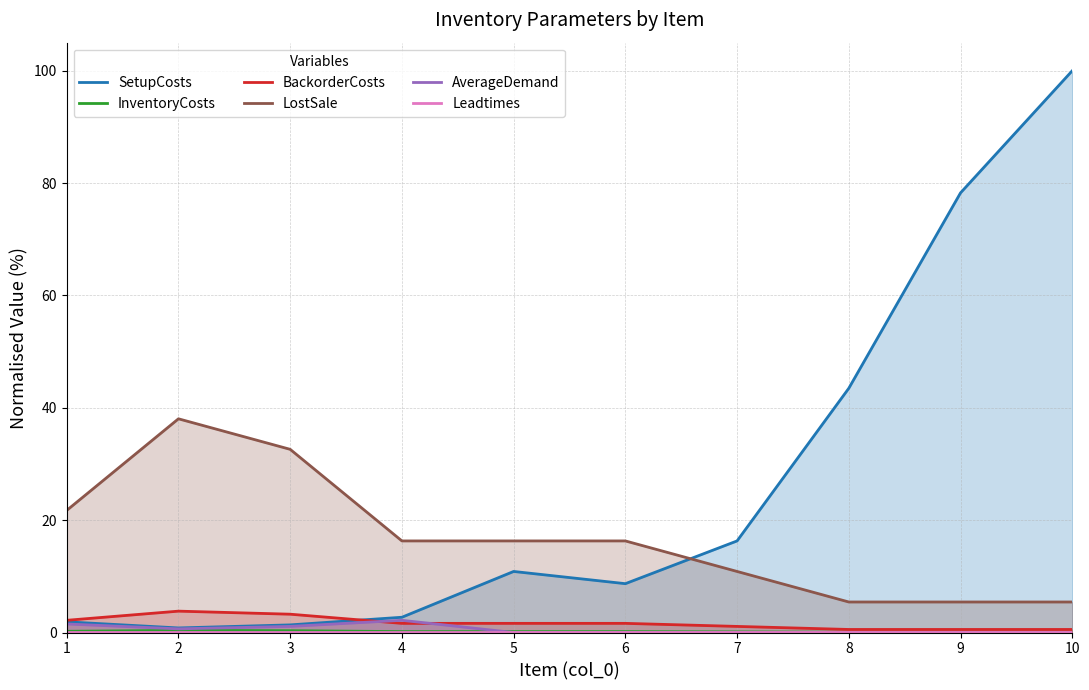

What is the maximum value shown in the chart?

100.0